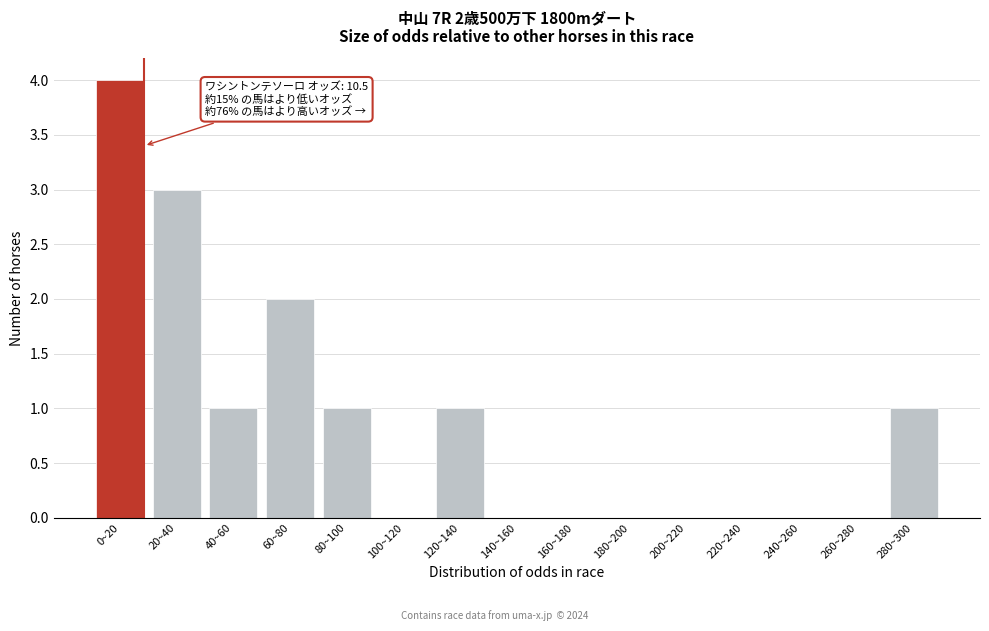

Reading left to right, list all the values displayed in this chart.

0~20=4	20~40=3	40~60=1	60~80=2	80~100=1	100~120=0	120~140=1	140~160=0	160~180=0	180~200=0	200~220=0	220~240=0	240~260=0	260~280=0	280~300=1